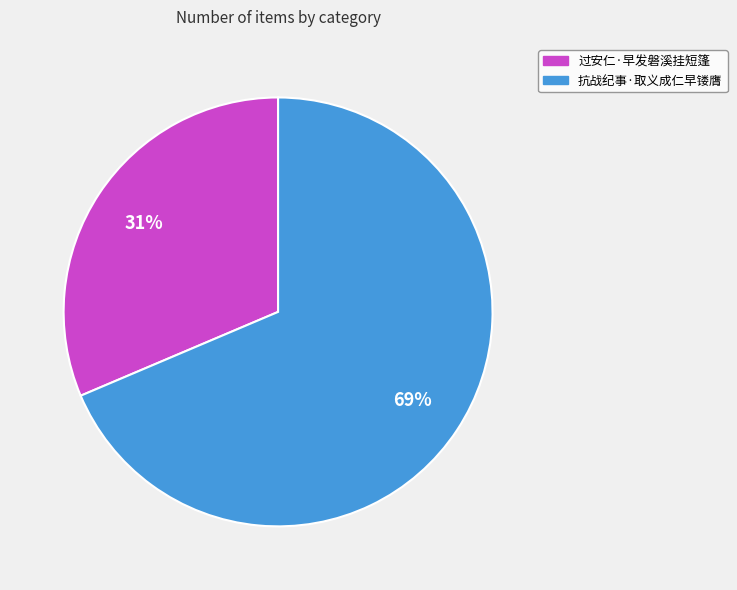

How many segments does this pie chart have?

2